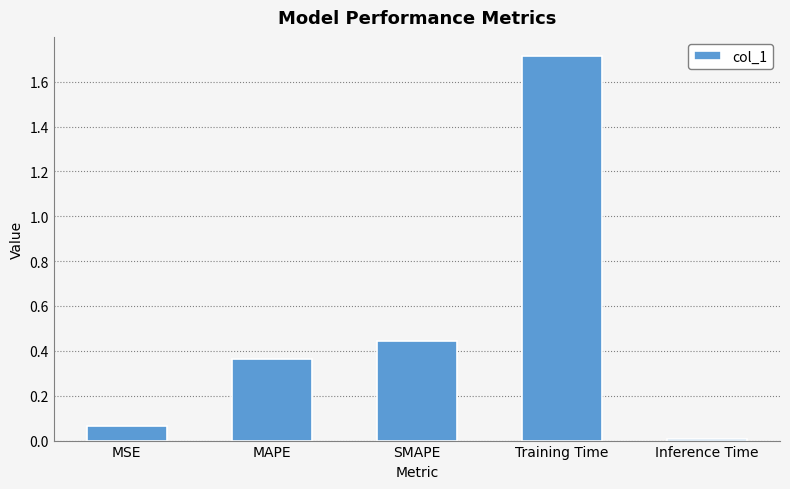

What is the greatest value displayed?

1.7